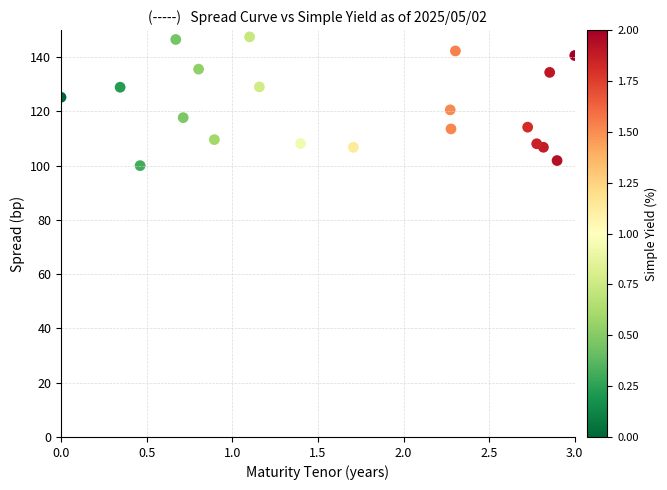

What is the range of X values (max minus min)?

3.0